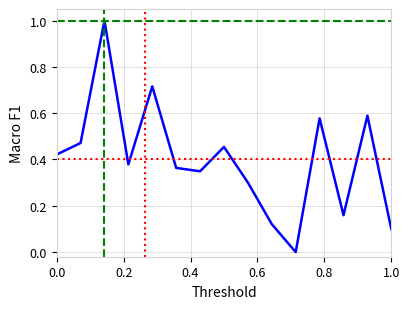

Is it true that the value at 0.6 is 0.2?

False